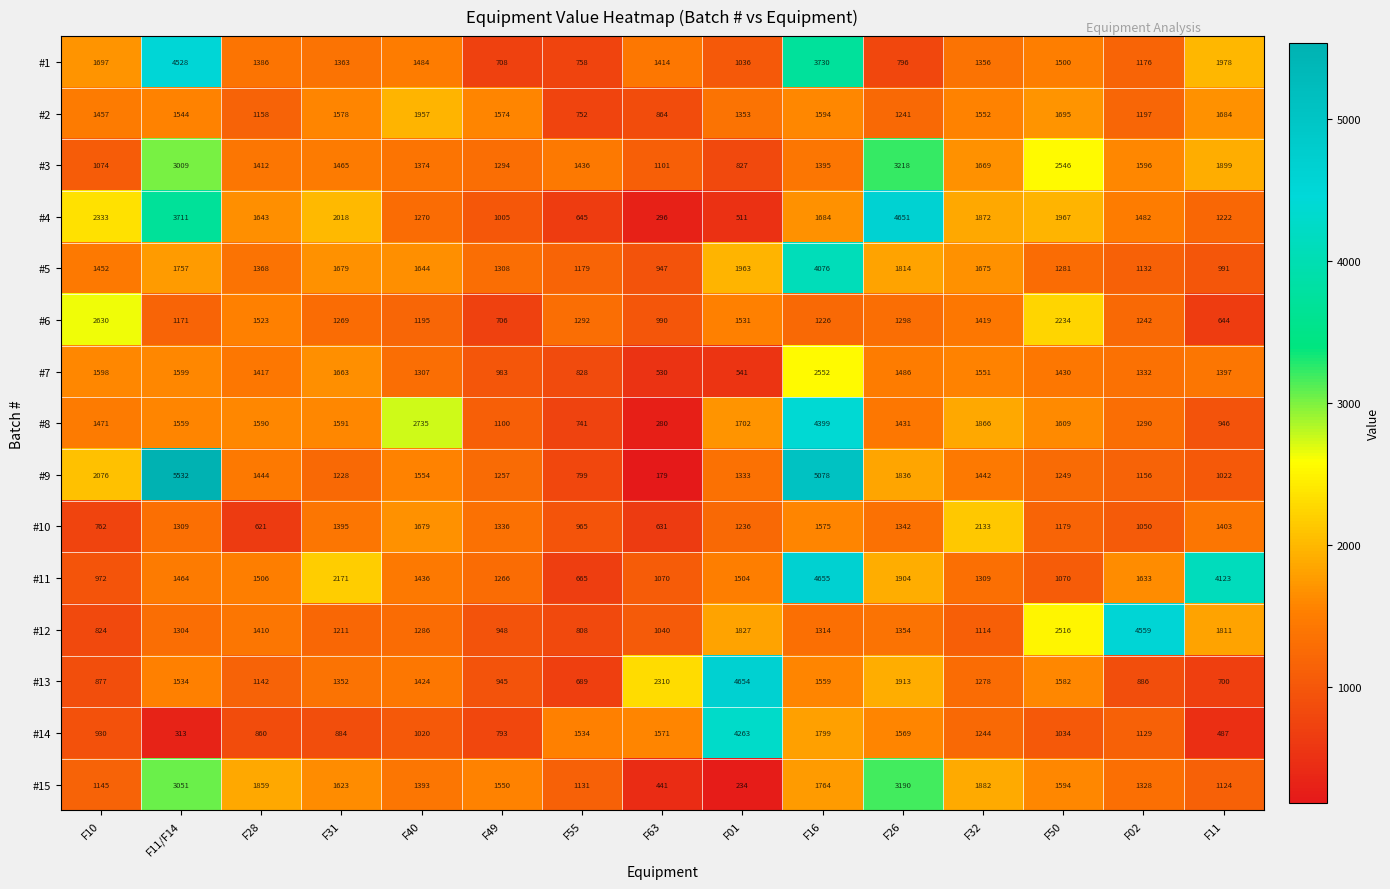

The #12 series shows 2796 at F01. True or false?

False